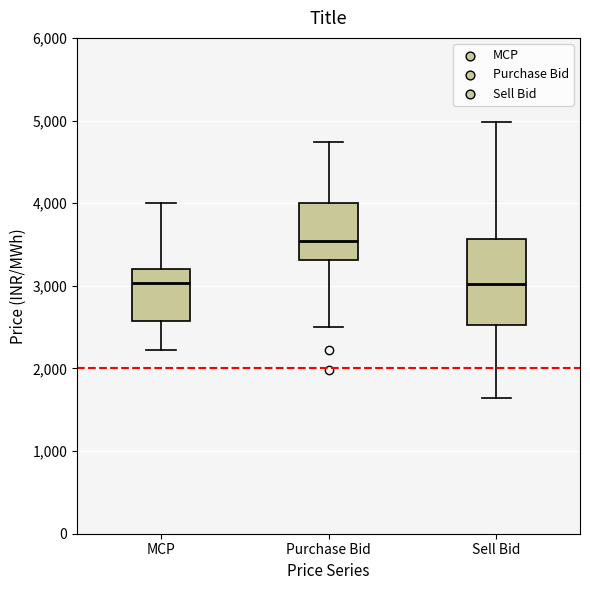

Comparing the boxes themselves (not the whiskers), which one is the tallest?

Sell Bid